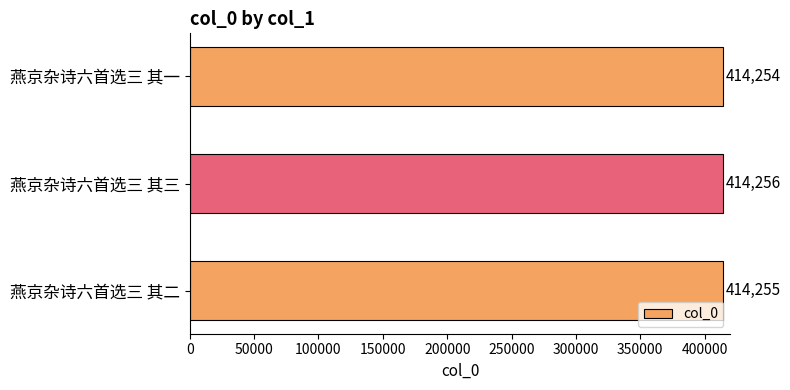

Count the values in the range 414254 to 414256.

3